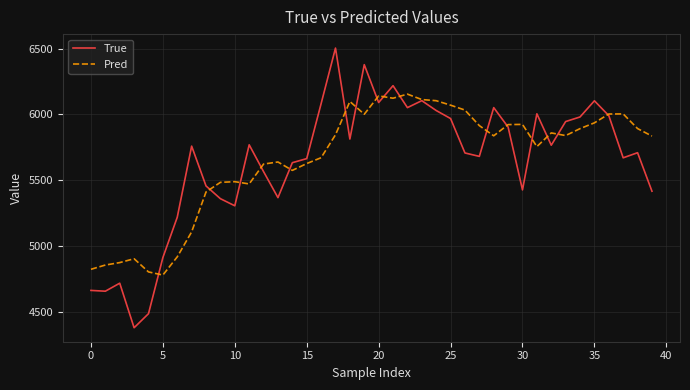

Which series has the largest range (max minus min)?

True